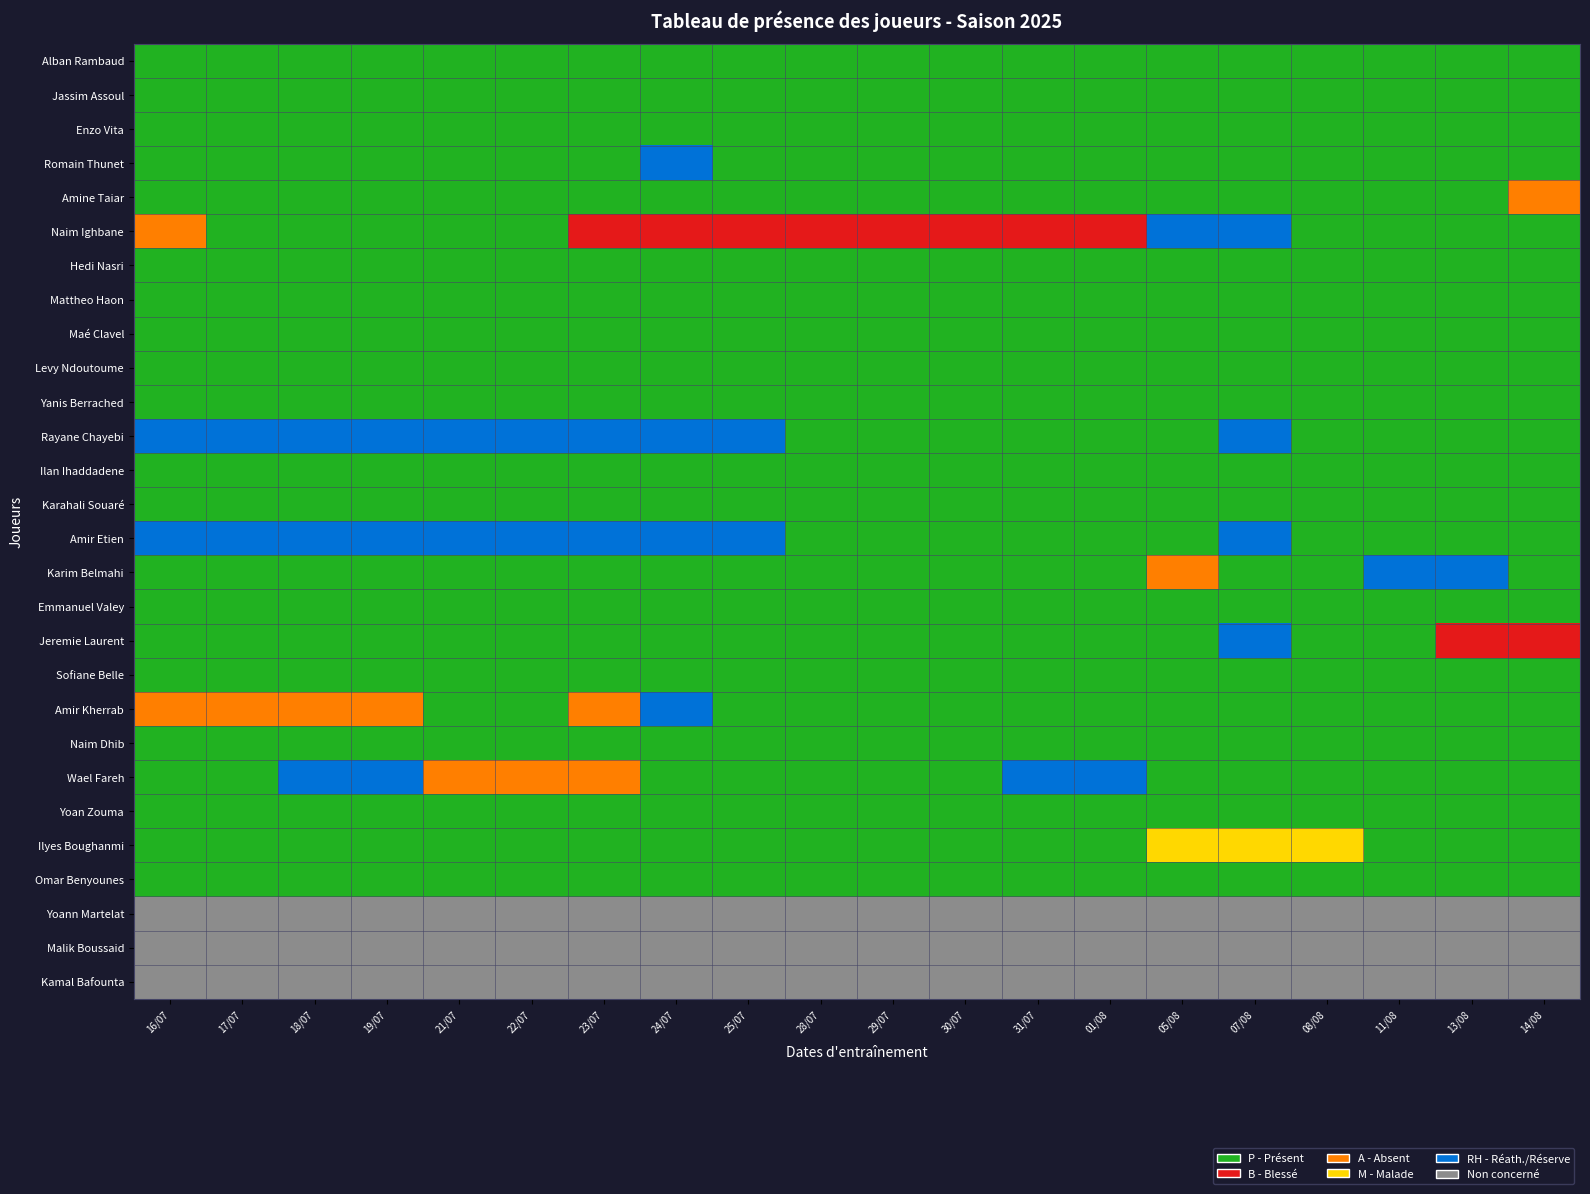

What is the maximum value shown in the chart?

5